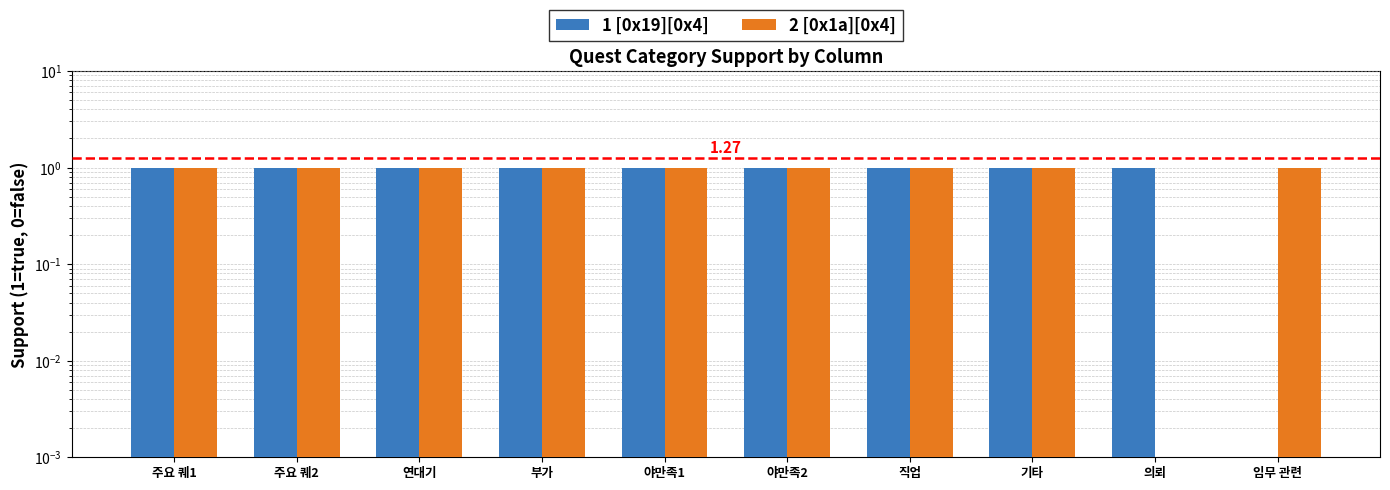

Reading left to right, transcribe all the data shown in this chart.

1 [0x19][0x4]: 주요 퀘1=1	주요 퀘2=1	연대기=1	부가=1	야만족1=1	야만족2=1	직업=1	기타=1	의뢰=1	임무 관련=0
2 [0x1a][0x4]: 주요 퀘1=1	주요 퀘2=1	연대기=1	부가=1	야만족1=1	야만족2=1	직업=1	기타=1	의뢰=0	임무 관련=1